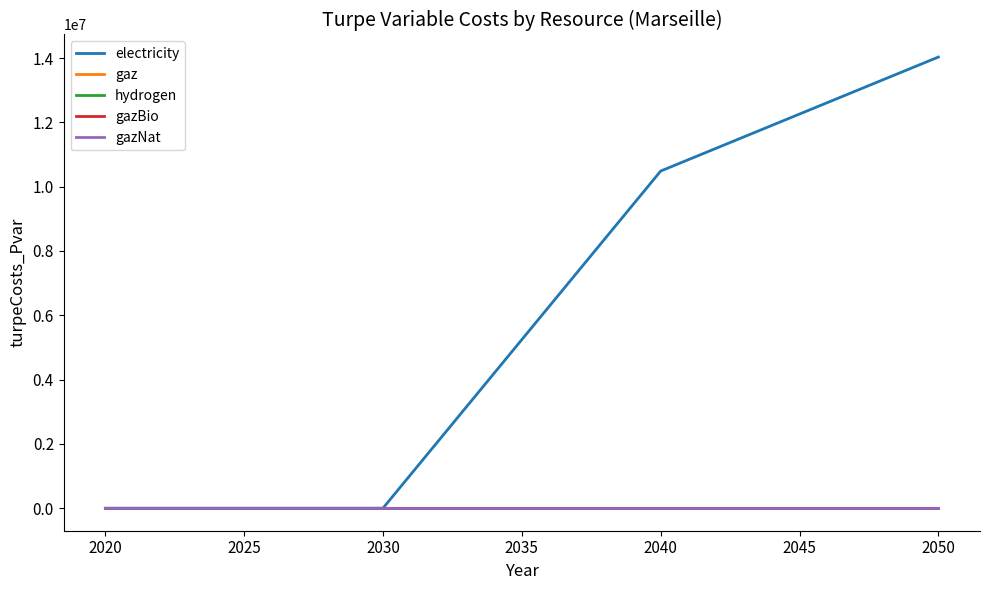

True or false: electricity and gaz cross at least once.

False